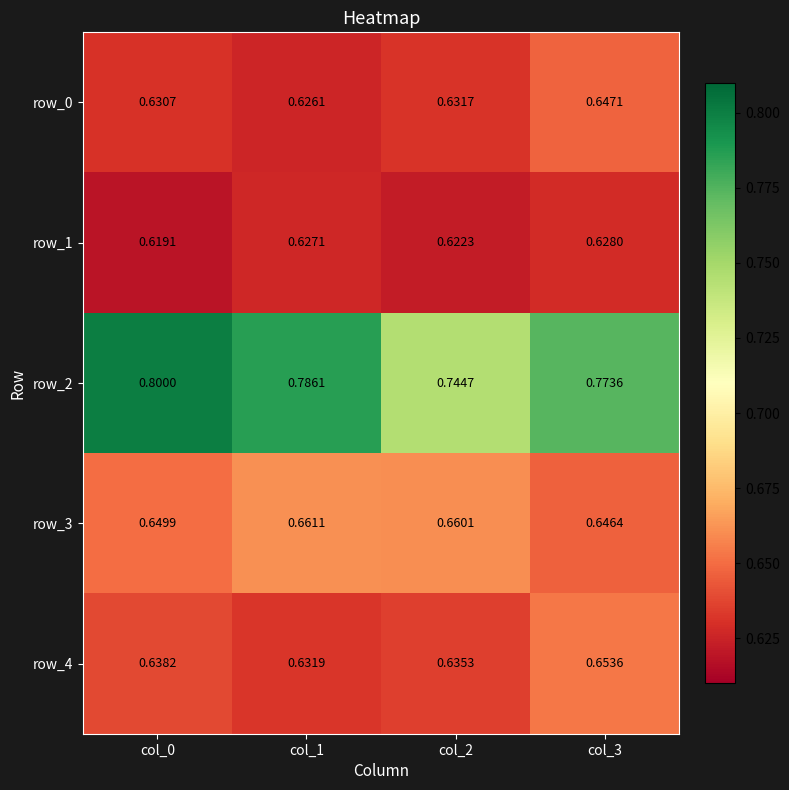

Is the value of row_4 at col_2 greater than the value of row_2 at col_2?

No